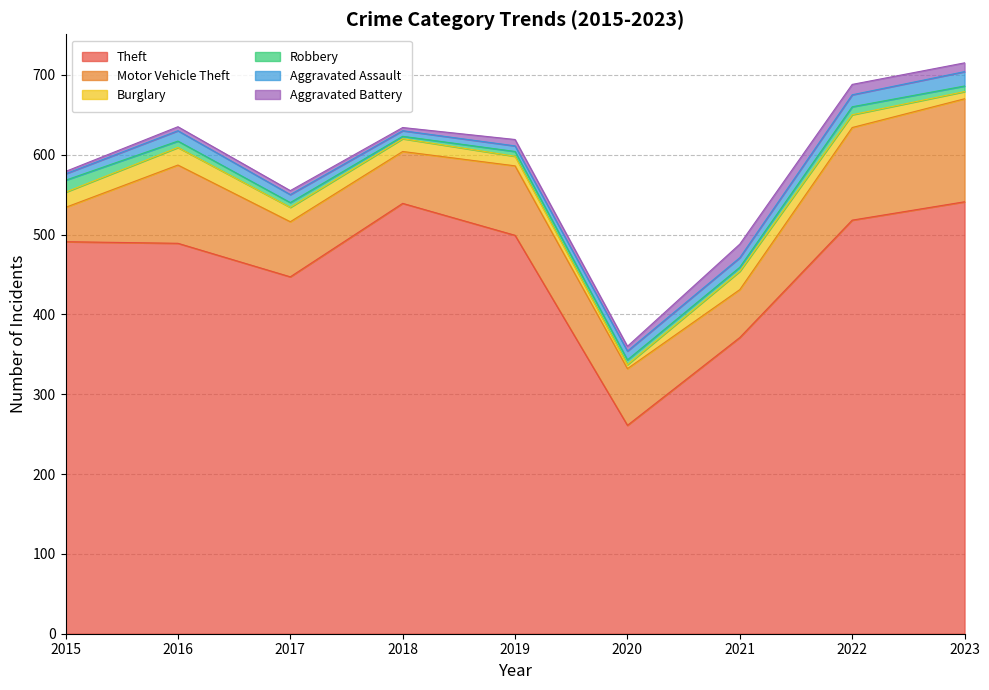

Rank the categories by Theft value from highest to lowest.

2023, 2018, 2022, 2019, 2015, 2016, 2017, 2021, 2020